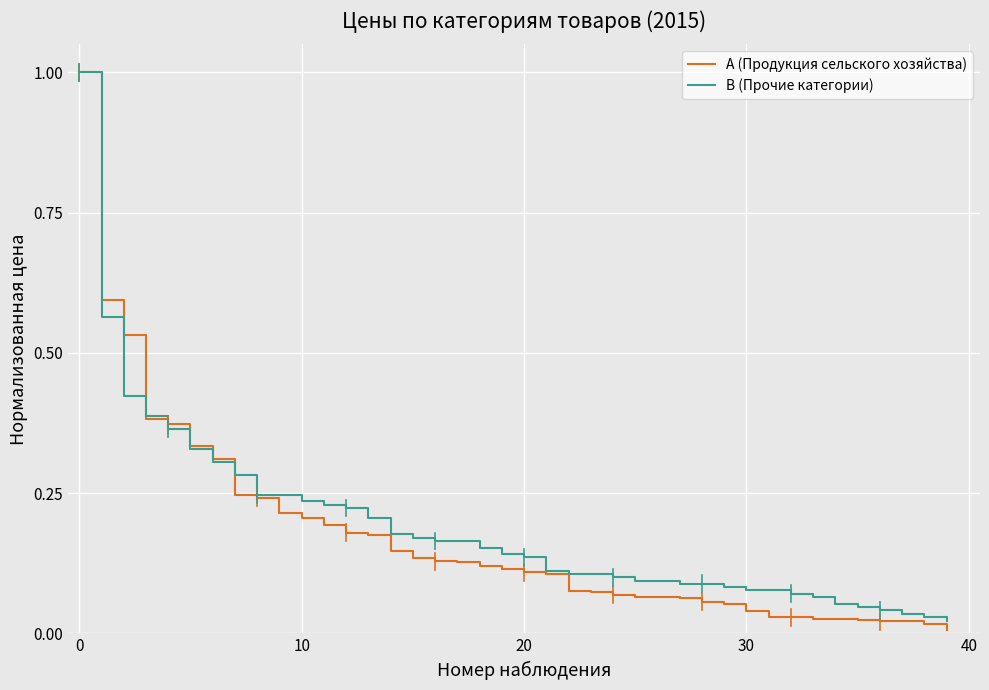

How many lines are shown in the chart?

2